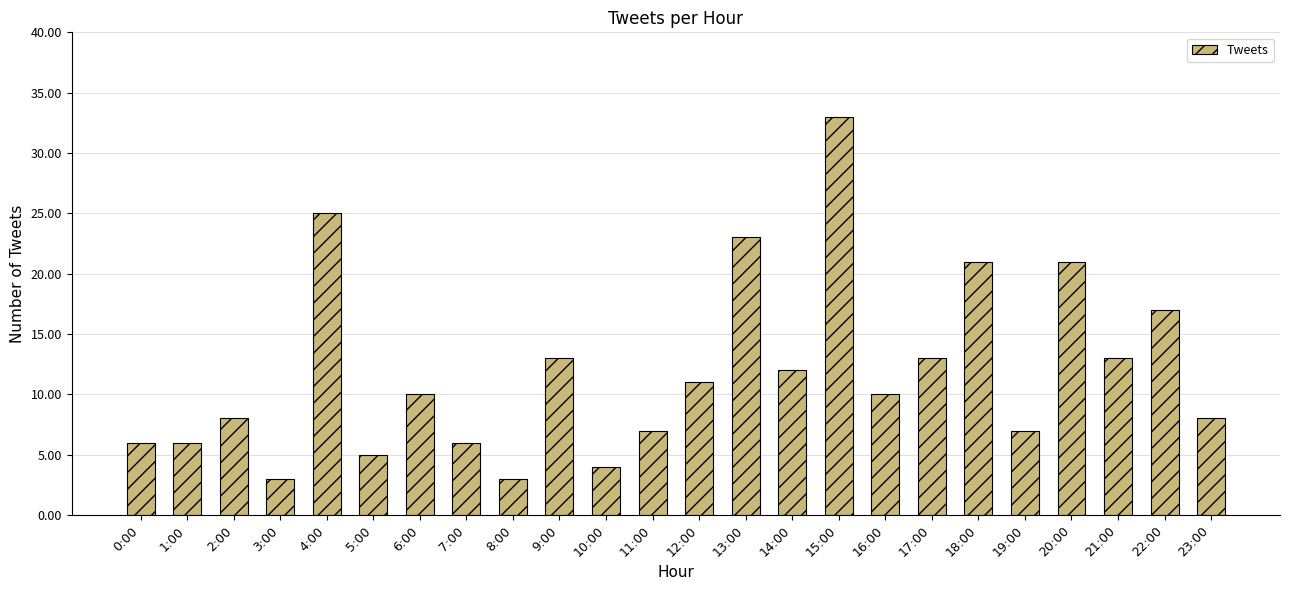

What position from the left is 10:00?

11